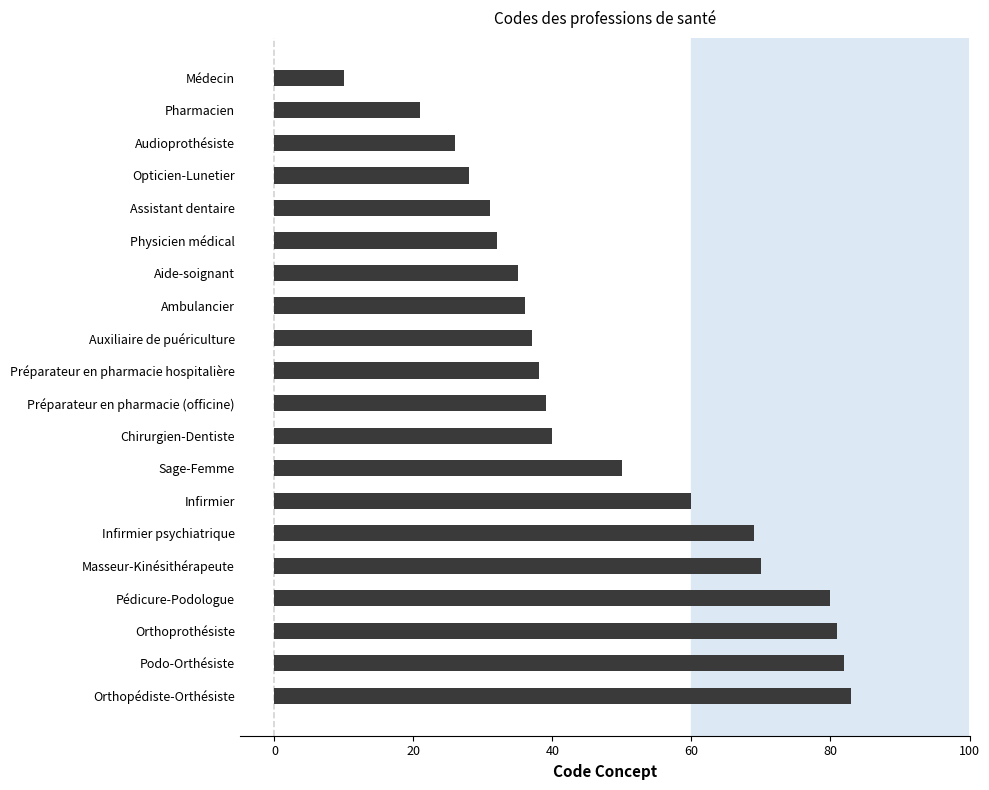

Which label corresponds to the largest value in the chart?

Orthopédiste-Orthésiste